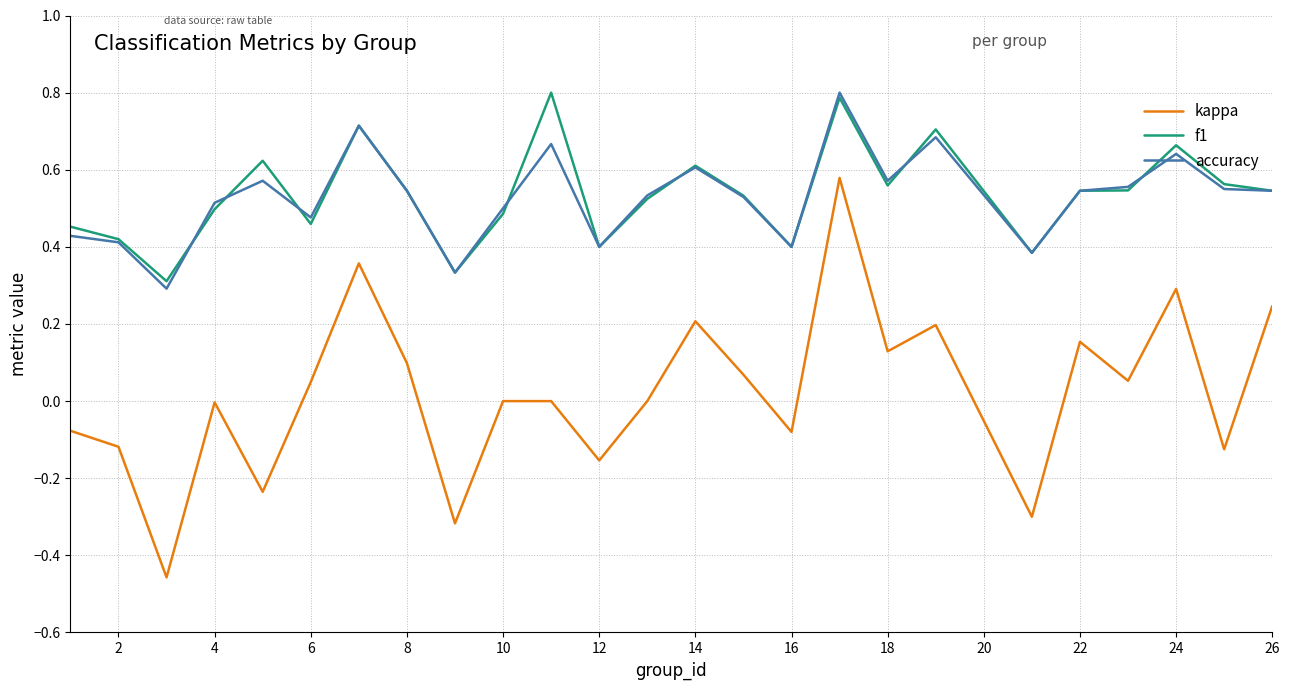

Which series has the largest range (max minus min)?

kappa